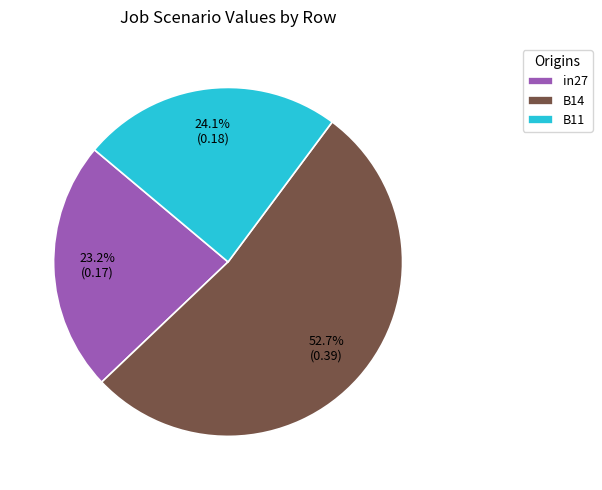

Count the number of slices in the pie.

3